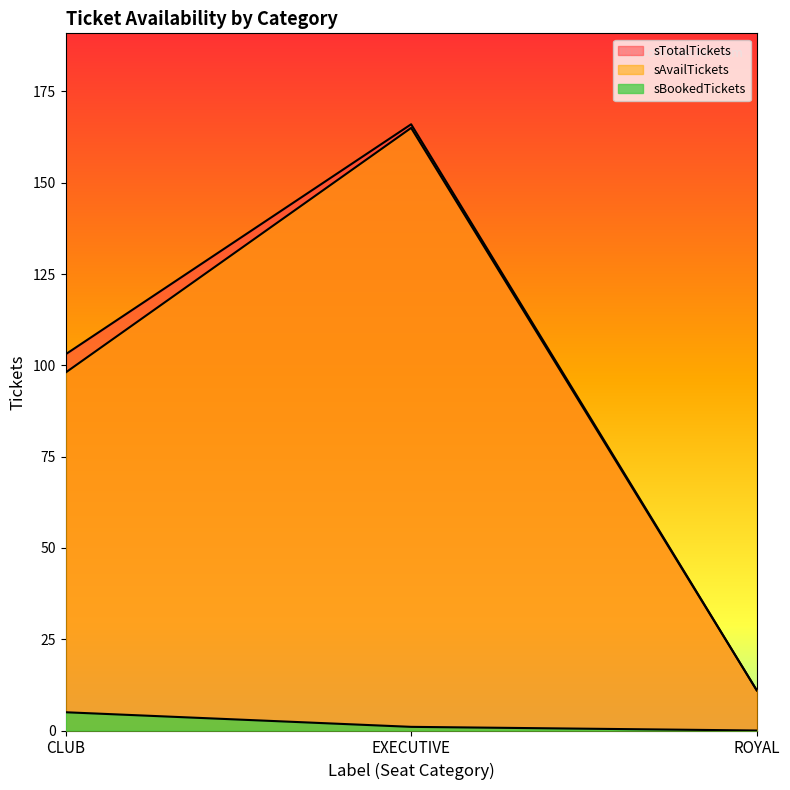

List the labels in order of sTotalTickets value, largest first.

EXECUTIVE, CLUB, ROYAL